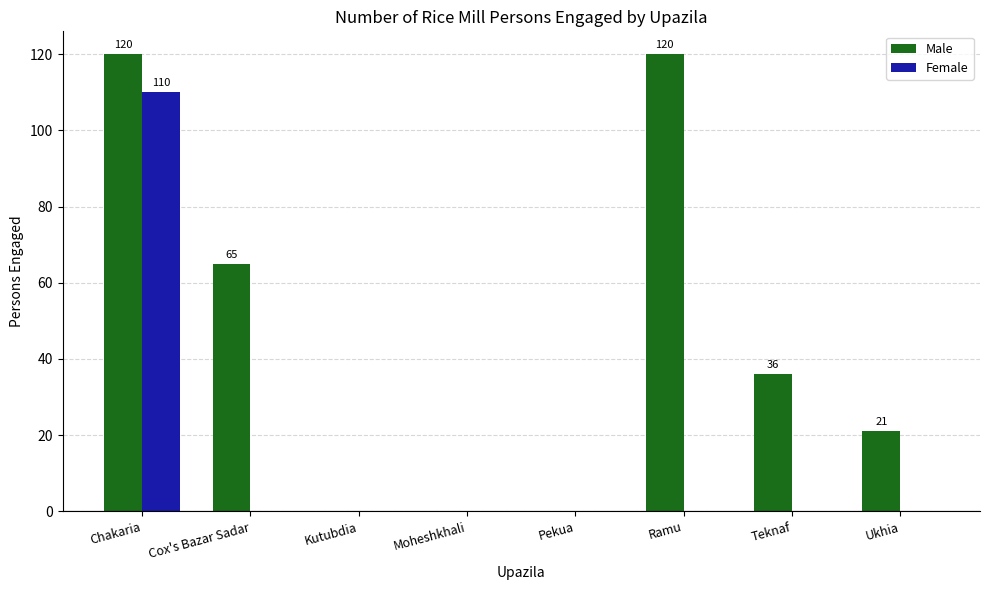

What is the total value across all series at Cox's Bazar Sadar?

65